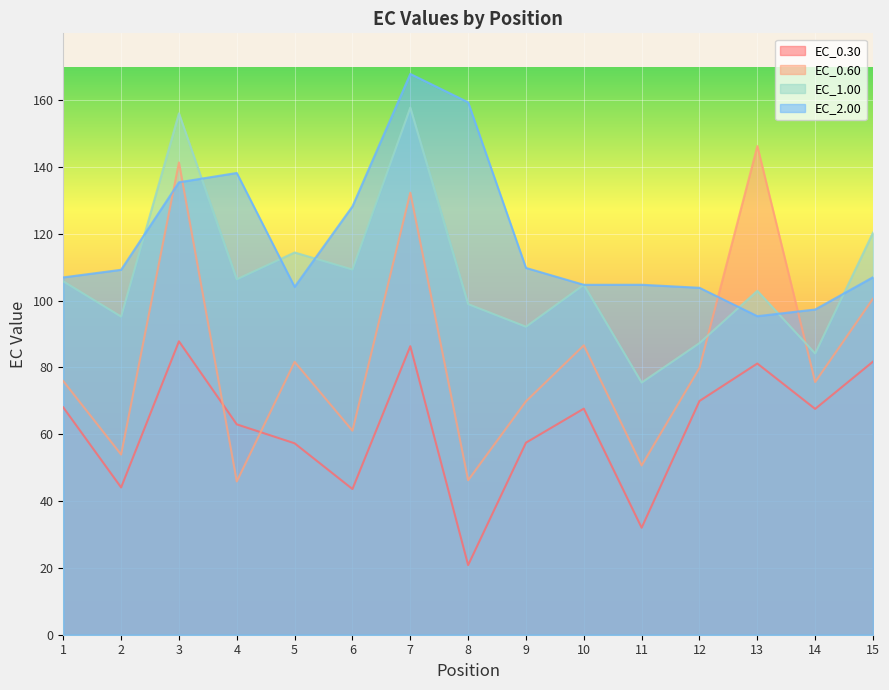

True or false: EC_1.00 has a value of 92.2 at 9.

True